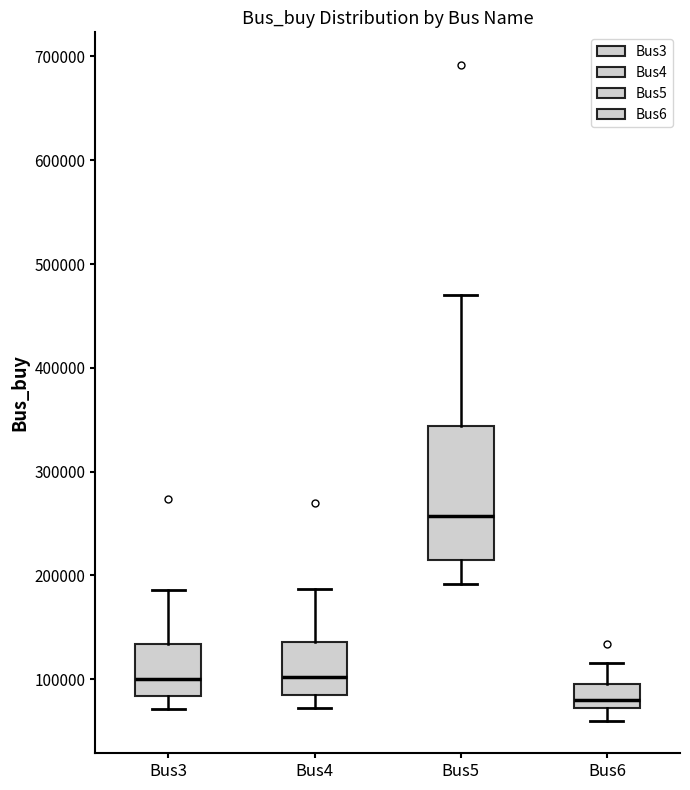

Which box is the tallest, from its lower edge to its upper edge?

Bus5